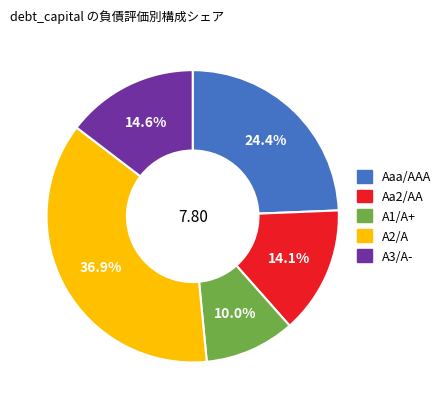

How many segments does this pie chart have?

5